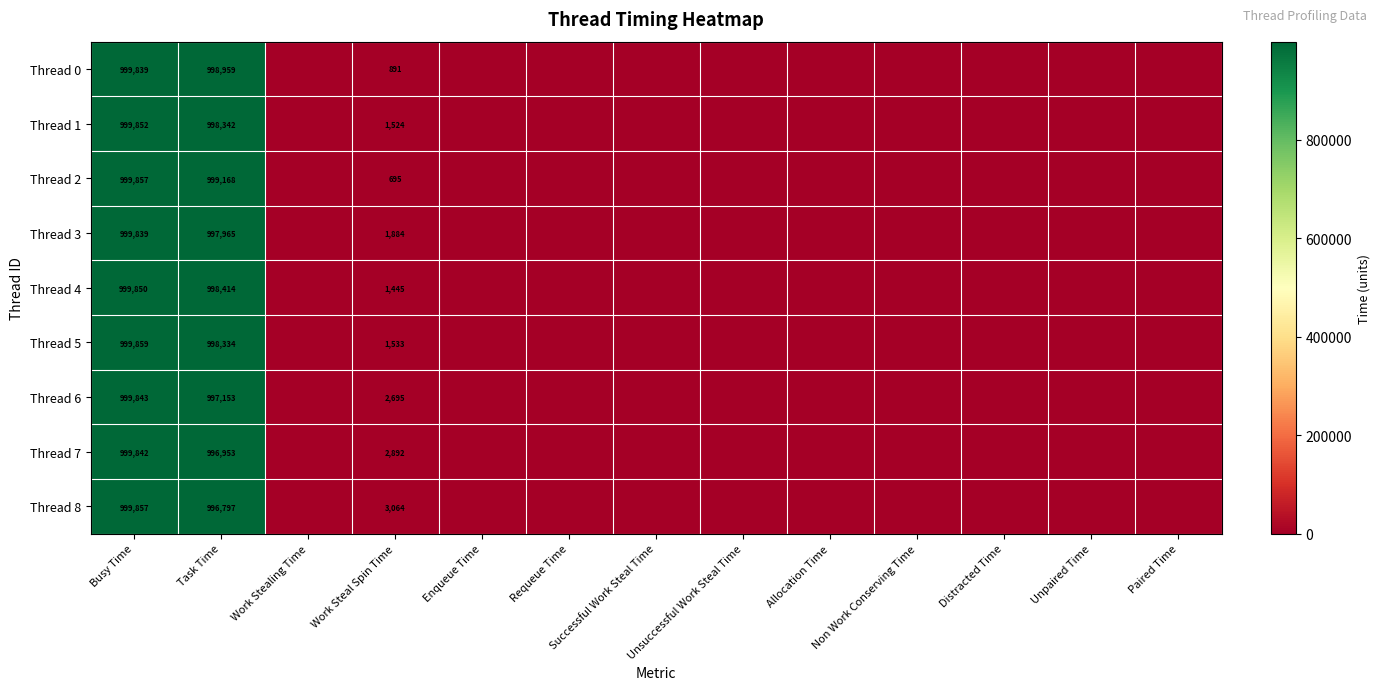

Is it true that Thread 7 equals 996953 at Task Time?

True